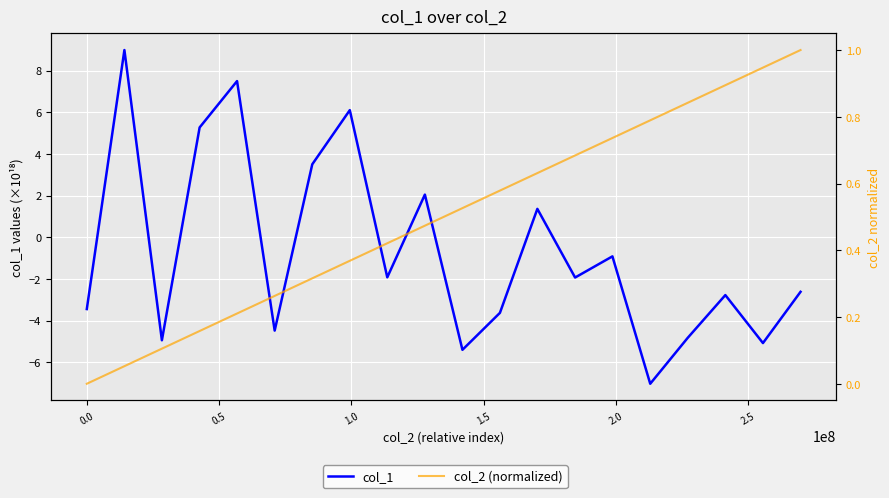

True or false: col_1 and col_2 (normalized) cross at least once.

True